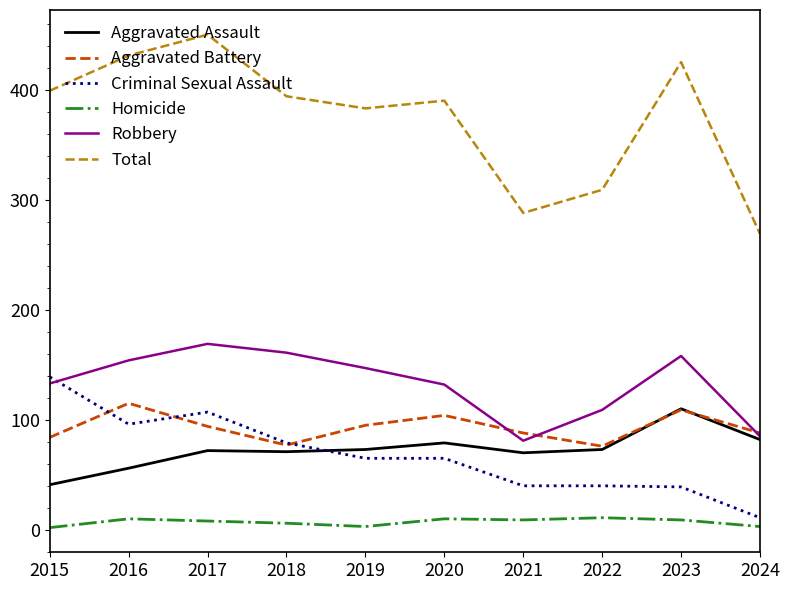

What is the difference between the Criminal Sexual Assault values at 2023 and 2021?

1